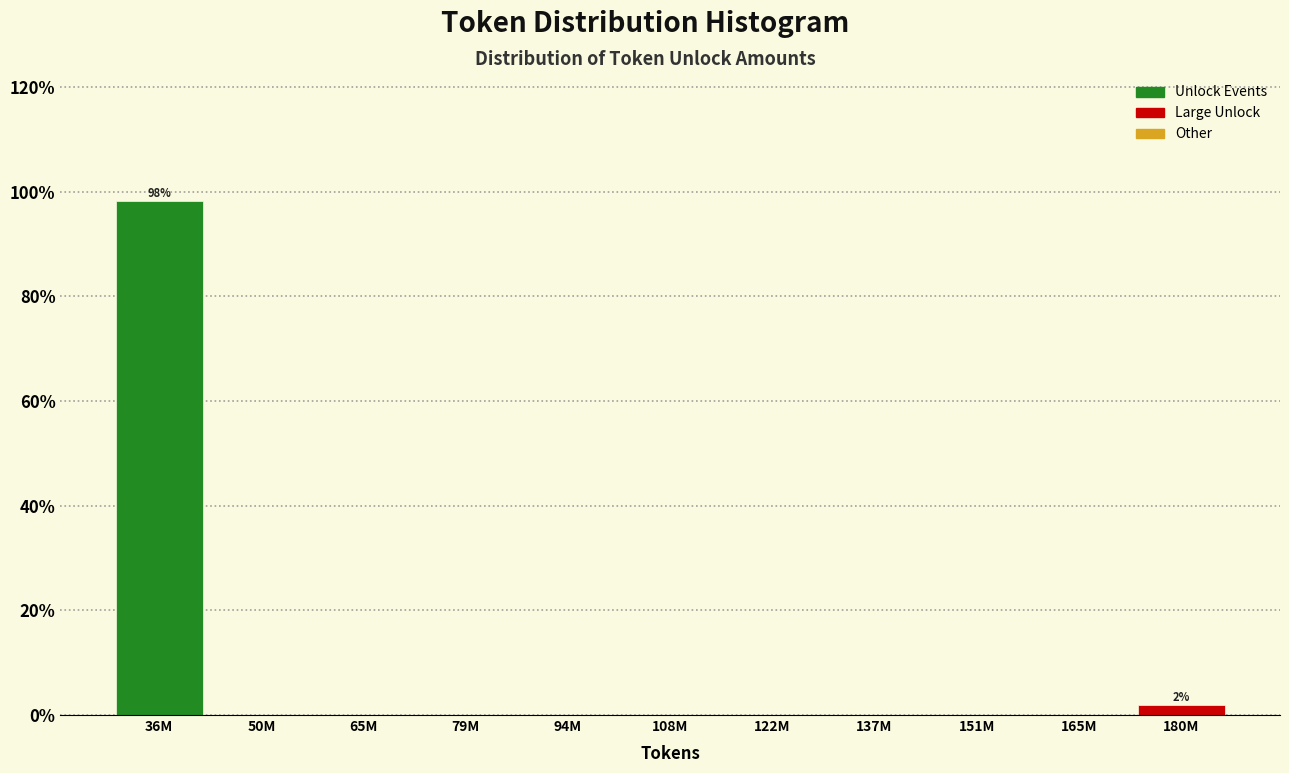

Reading left to right, what are all the values shown in this chart?

36M=98.1	50M=0.0	65M=0.0	79M=0.0	94M=0.0	108M=0.0	122M=0.0	137M=0.0	151M=0.0	165M=0.0	180M=1.9